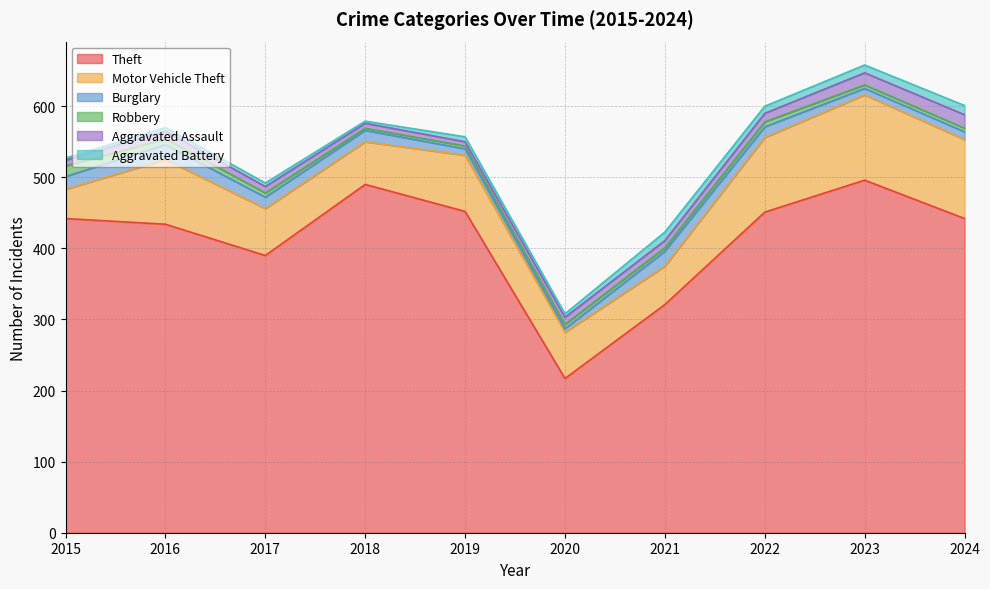

Which label corresponds to the largest value in the chart?

2023